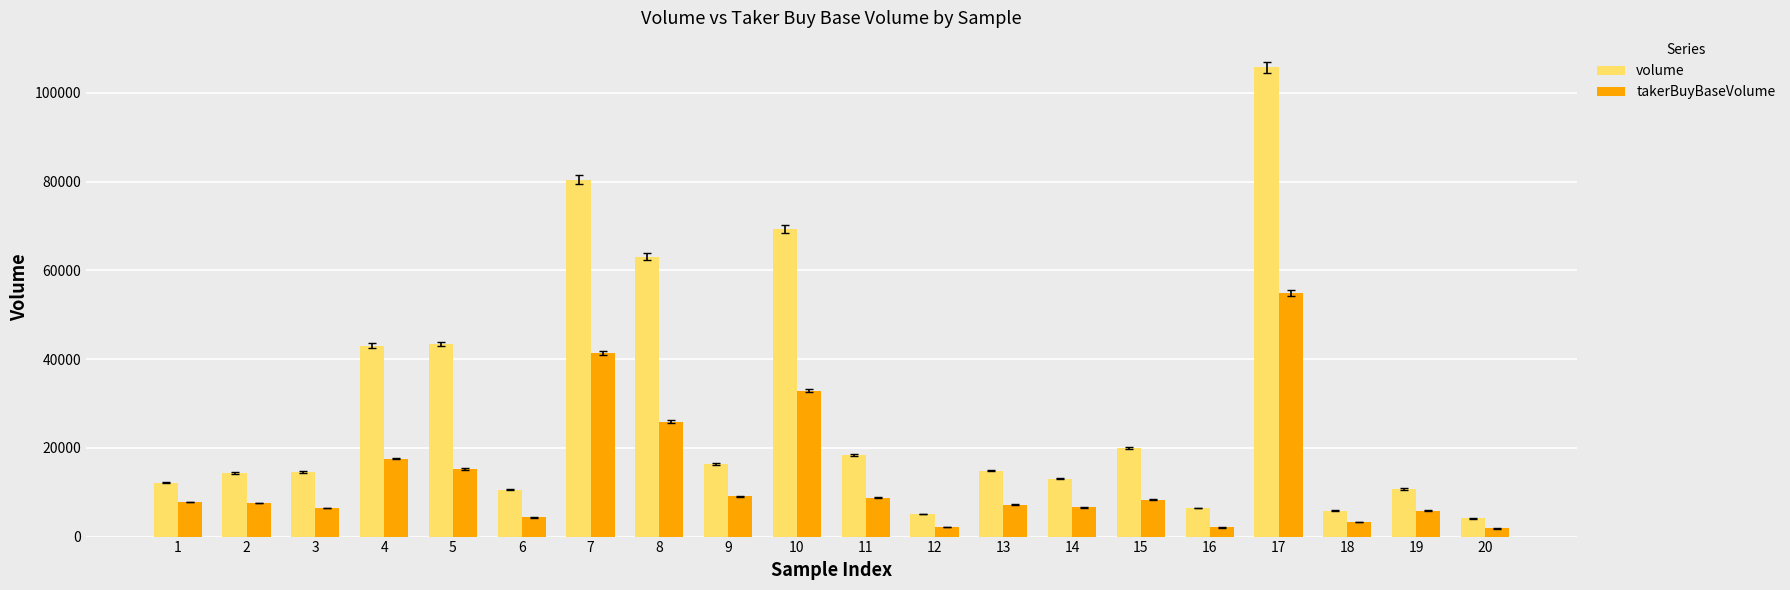

Rank the series at 8 from lowest to highest value.

takerBuyBaseVolume, volume